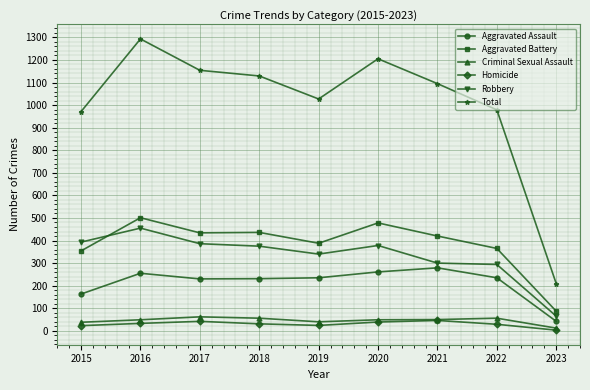

Is it true that Aggravated Assault equals 85 at 2022?

False